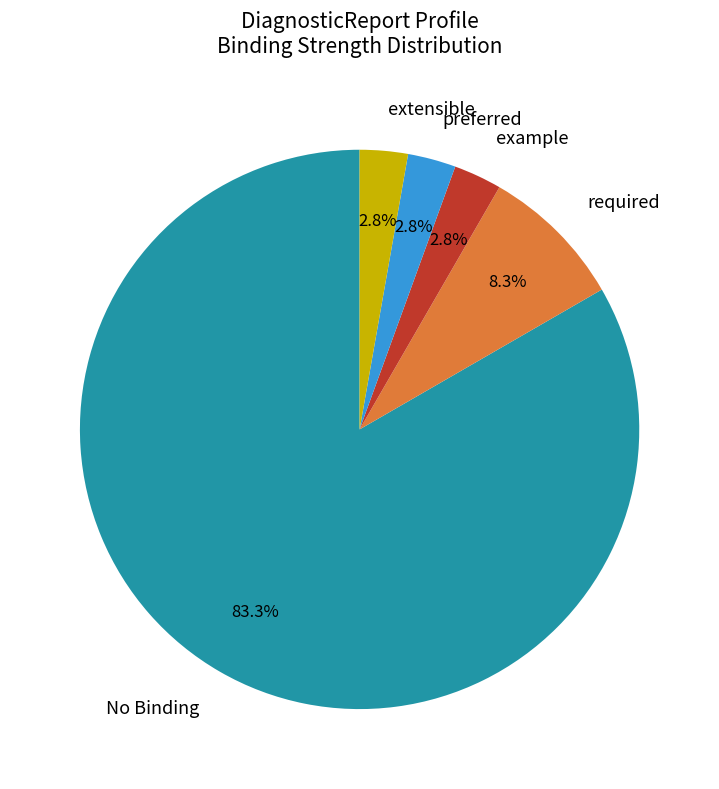

Between example and No Binding, which is larger?

No Binding